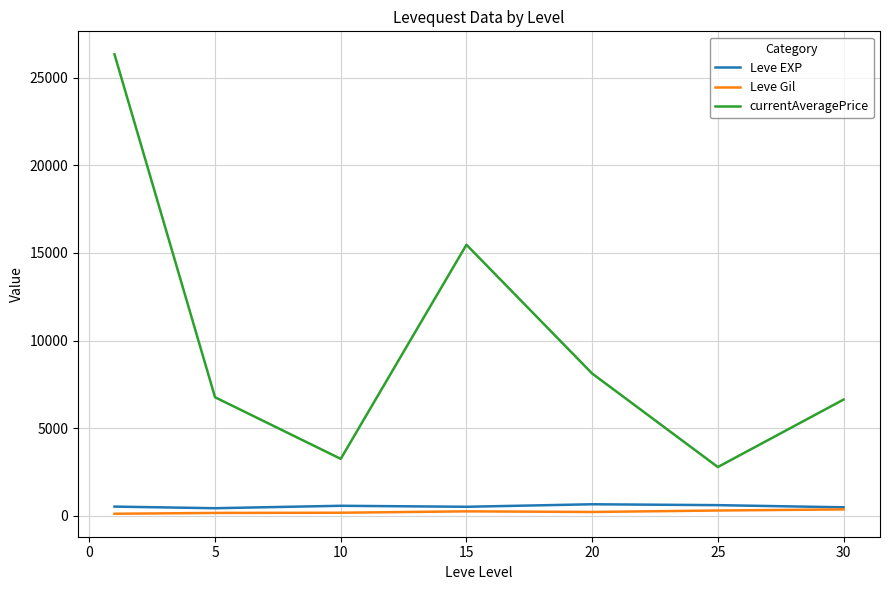

Which series has the largest total across all categories?

currentAveragePrice